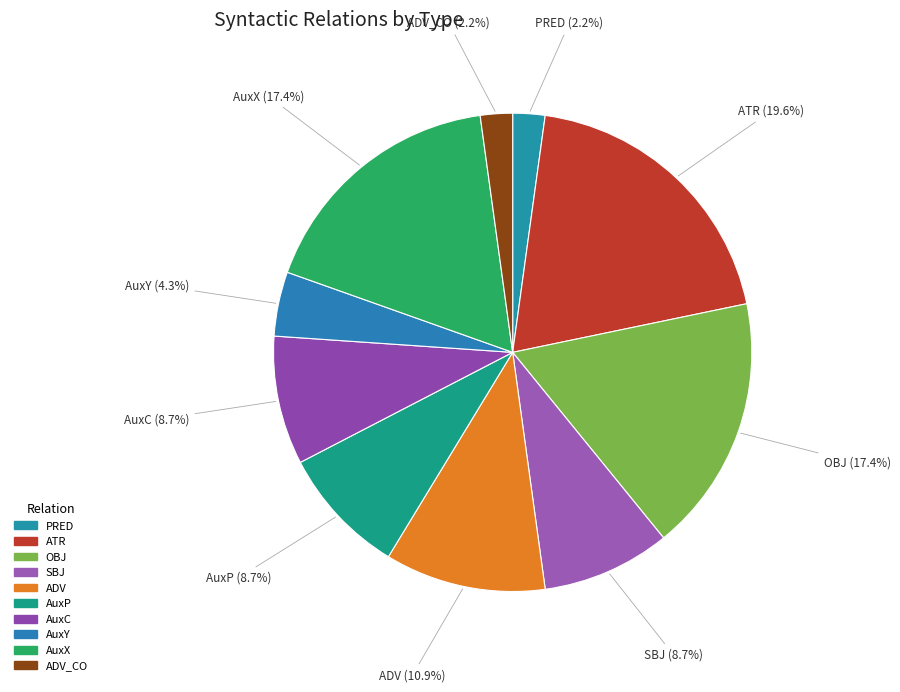

How many segments does this pie chart have?

10